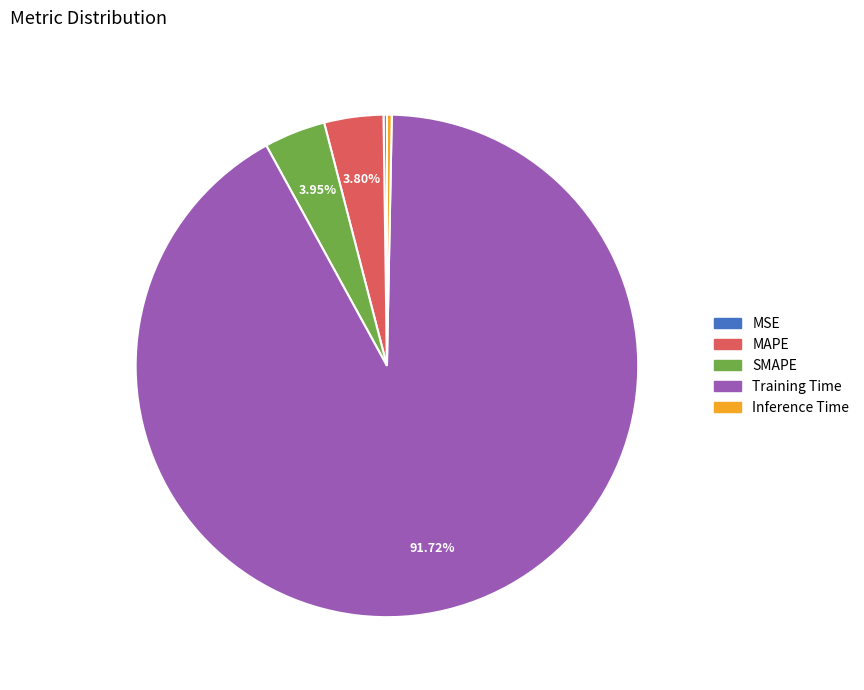

Which slice is the largest?

Training Time